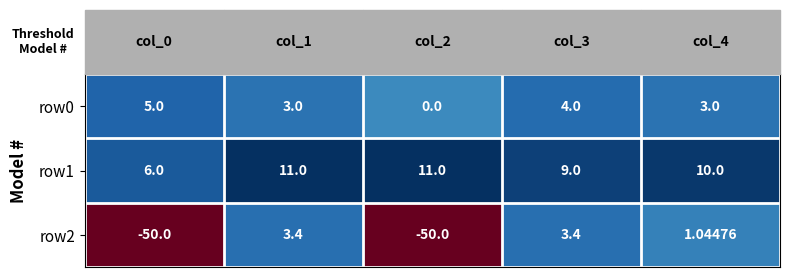

List the series in order of their peak value, highest first.

row1, row0, row2